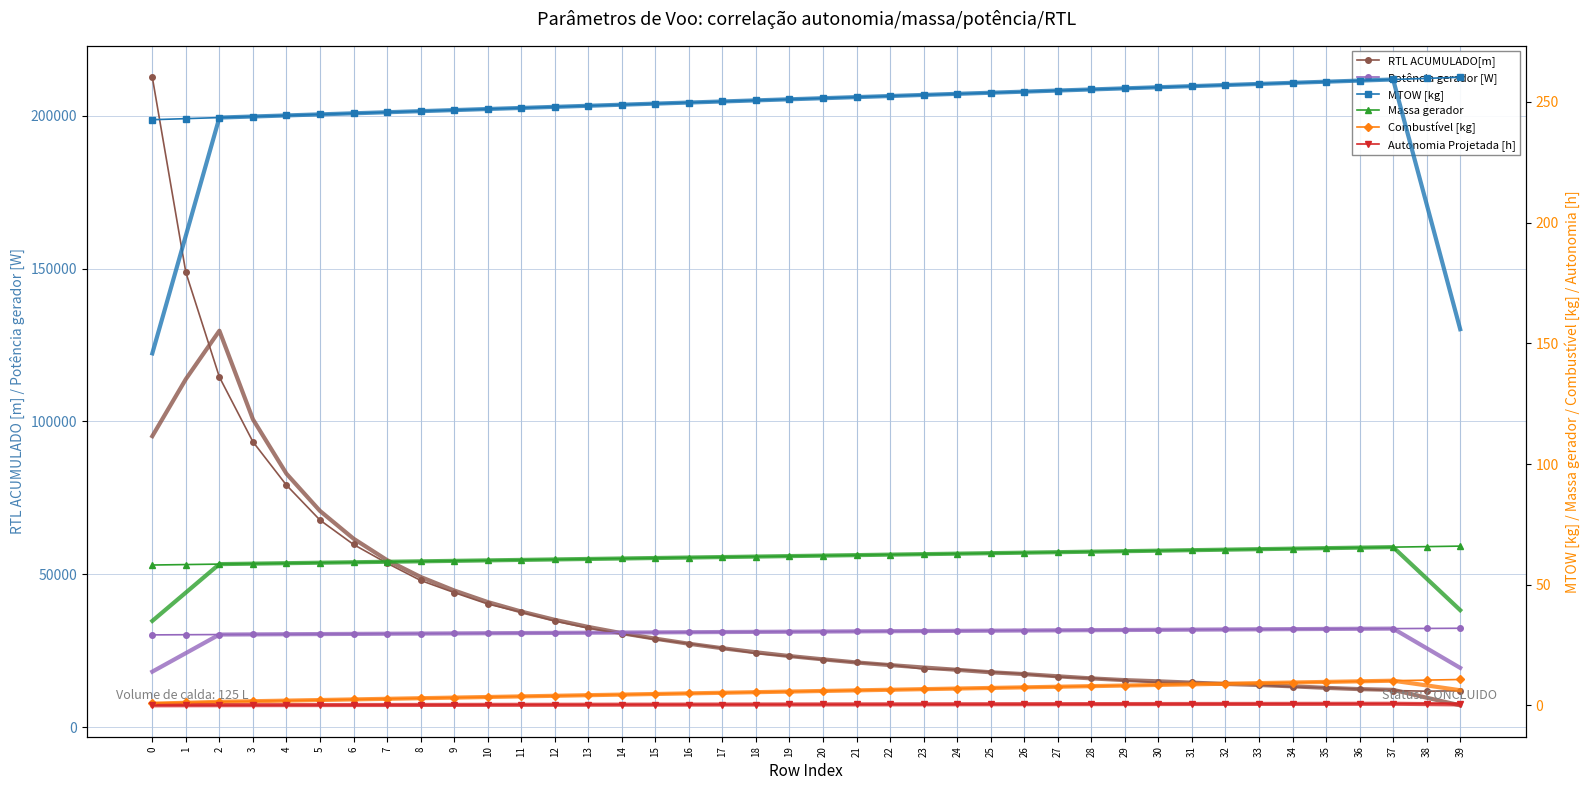

Does the chart have visible grid lines?

Yes